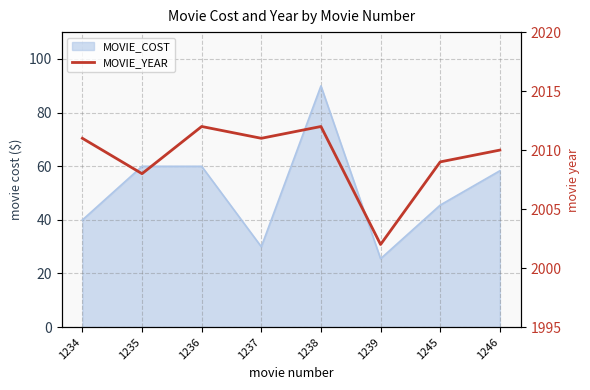

What is the sum of the values at 1245 and 1237?

4020